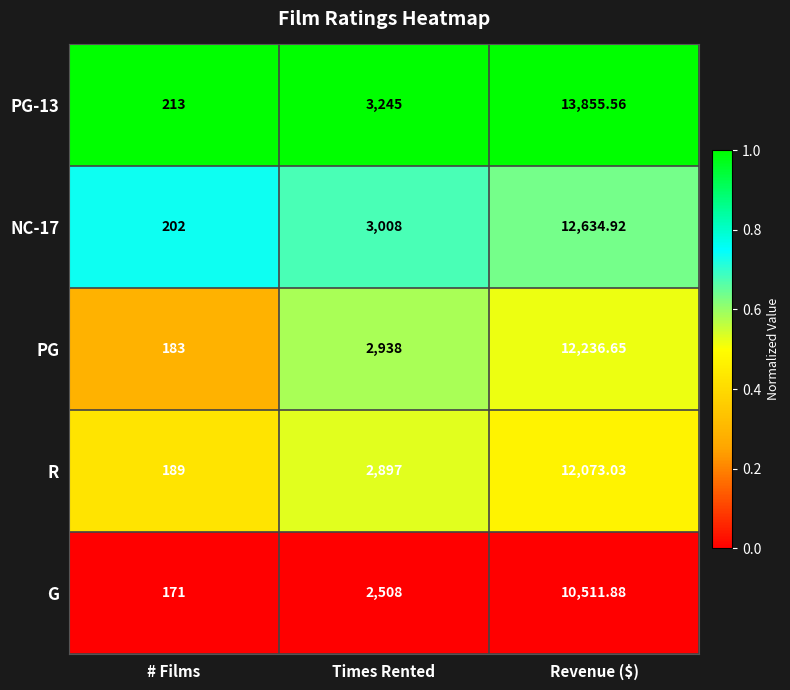

Between Times Rented and Revenue ($), which series saw the biggest shift?

PG-13